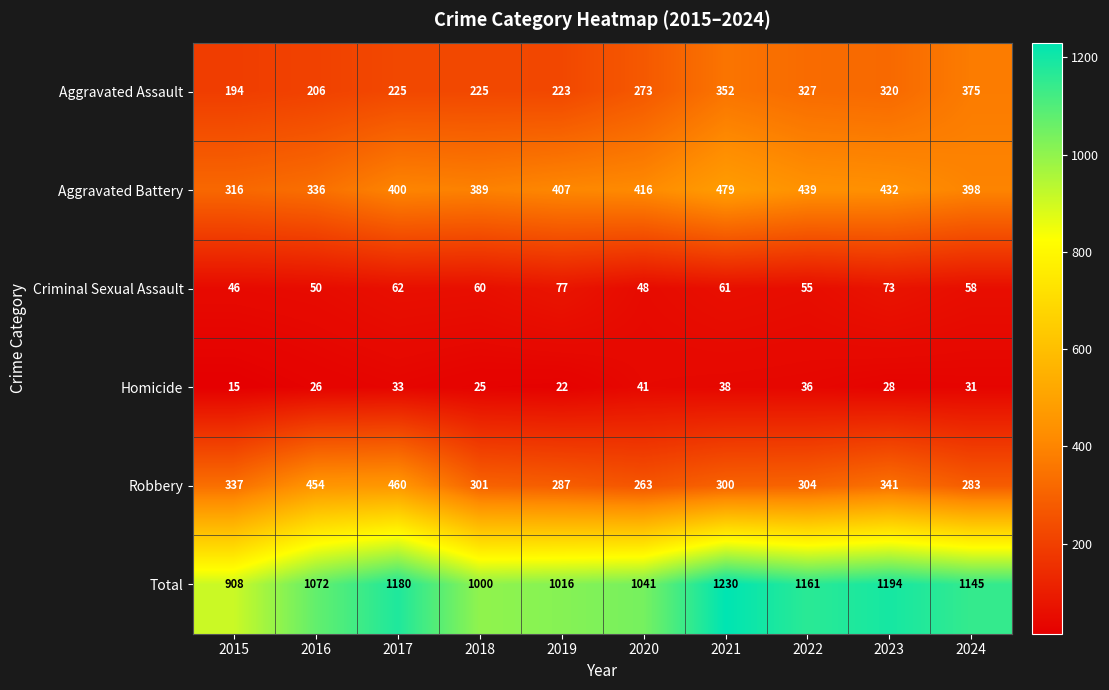

What value does the Criminal Sexual Assault series have at 2020, to the nearest 10?

50